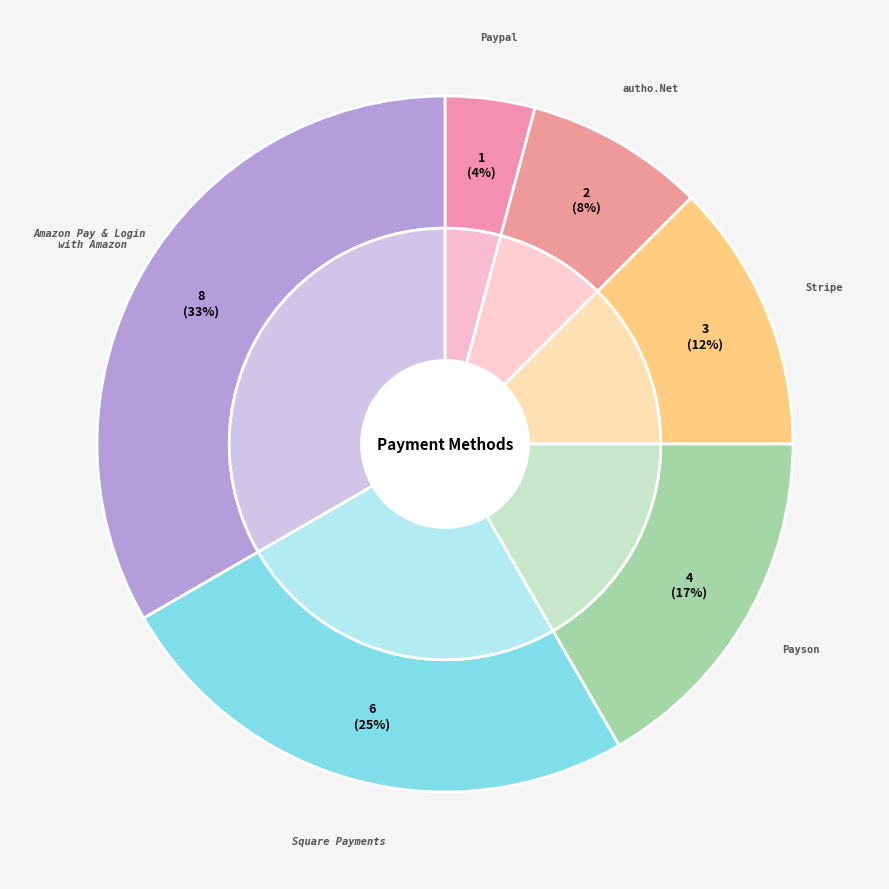

To the nearest percent, what is the combined percentage of Amazon Pay & Login with Amazon and Square Payments?

58%